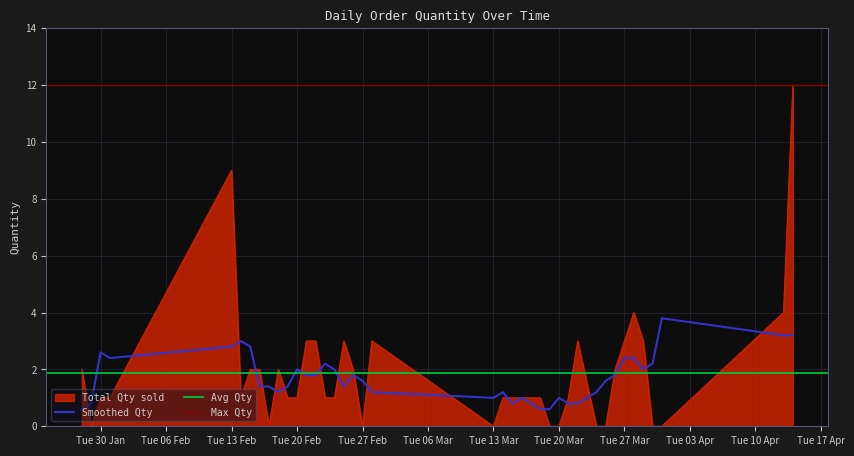

What is the change in value from 17/02/2018 to 29/03/2018?

+3